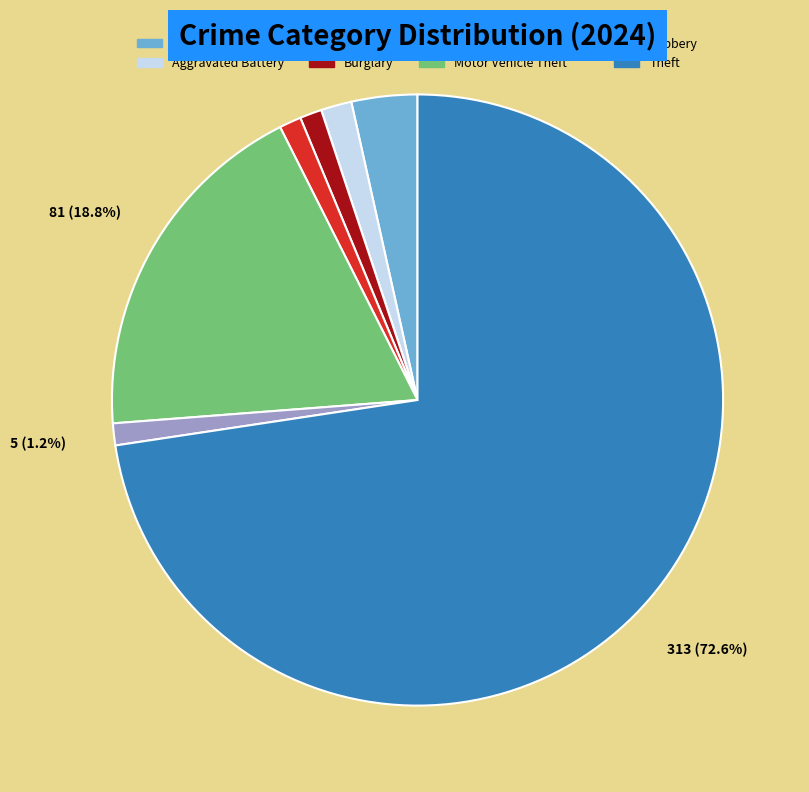

Is the sum of Aggravated Battery and Arson greater than half?

No